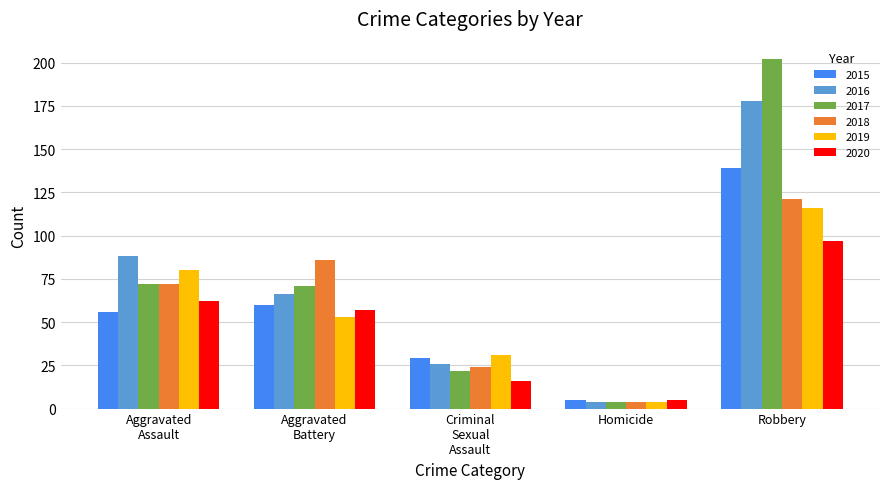

Which series has the largest total across all categories?

2017